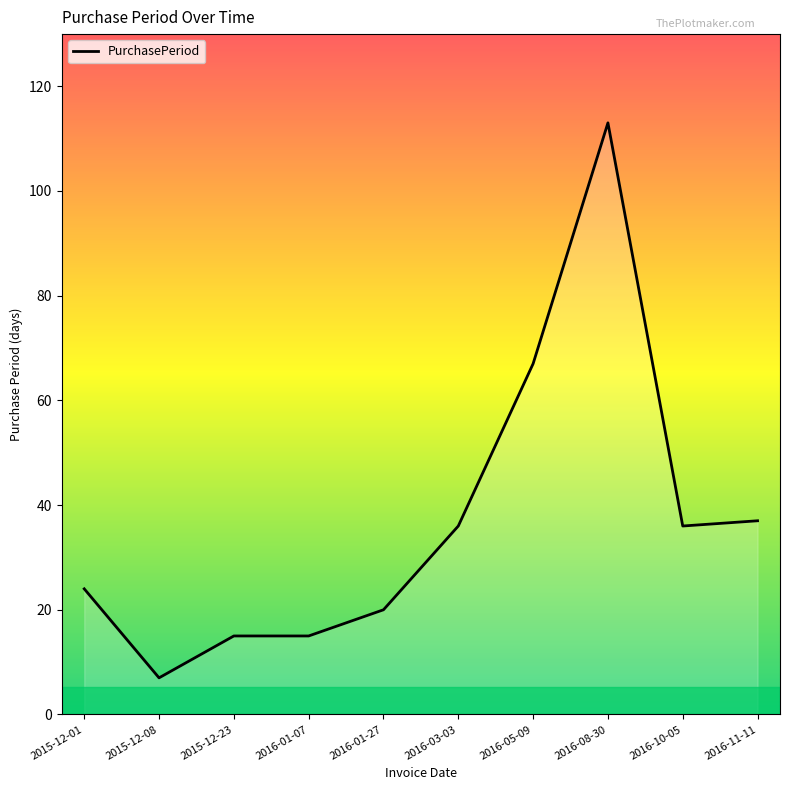

Which has a higher value, 2016-03-03 or 2016-05-09?

2016-05-09